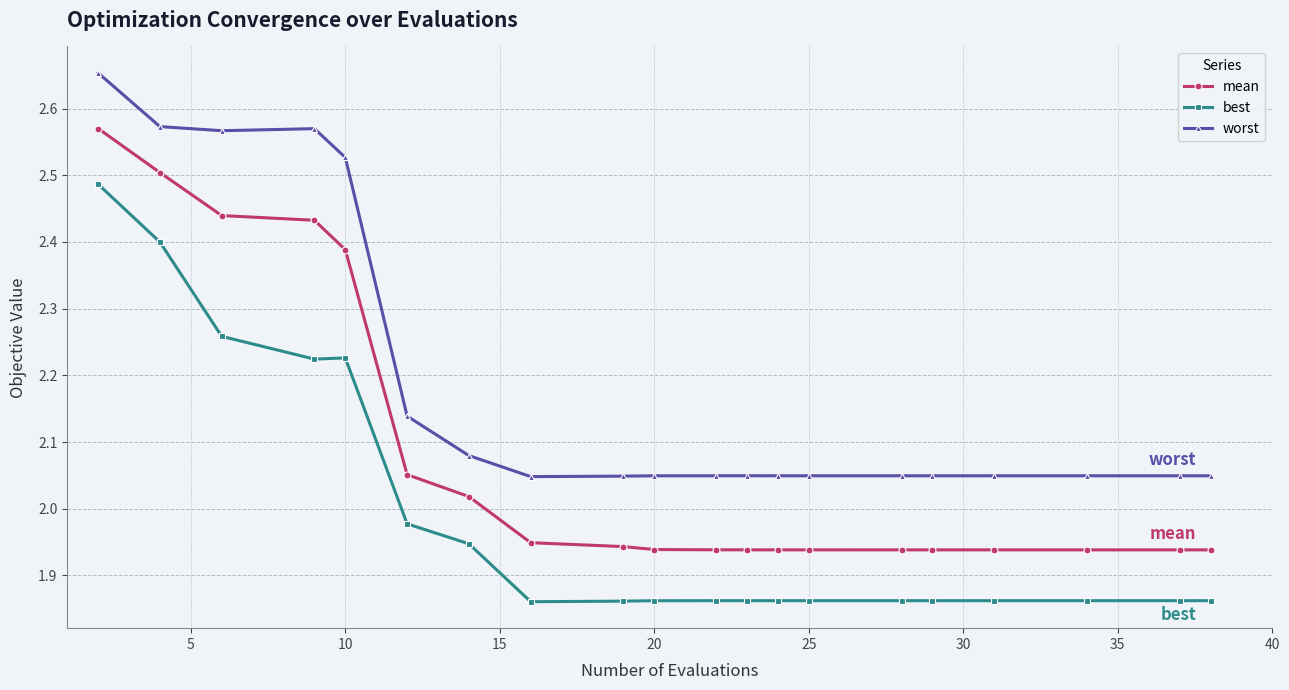

True or false: best and worst intersect in this chart.

False